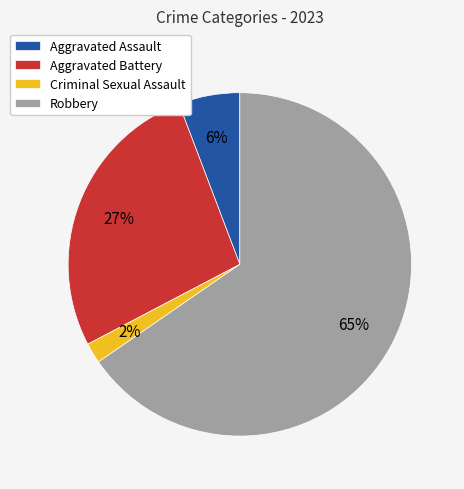

How many slices are in this pie chart?

4